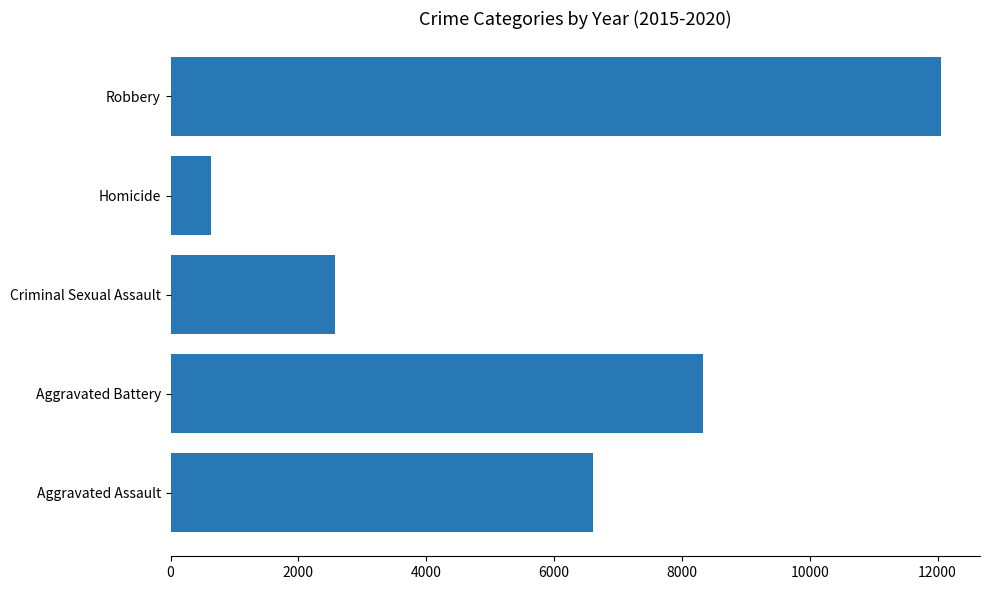

The value at Criminal Sexual Assault is 2574. True or false?

True